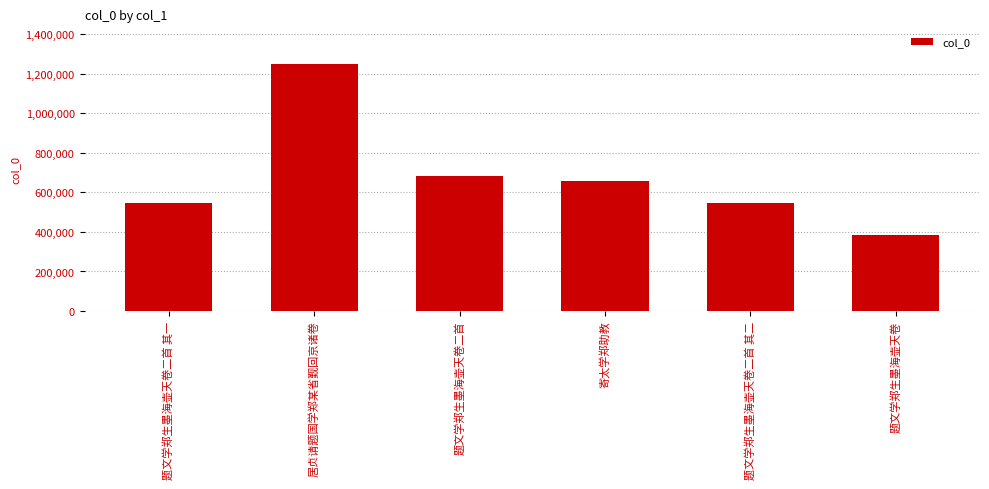

Approximately how many times larger is the value at 题文学郑生墨海壶天卷 compared to 题文学郑生墨海壶天卷二首 其一?

0.7